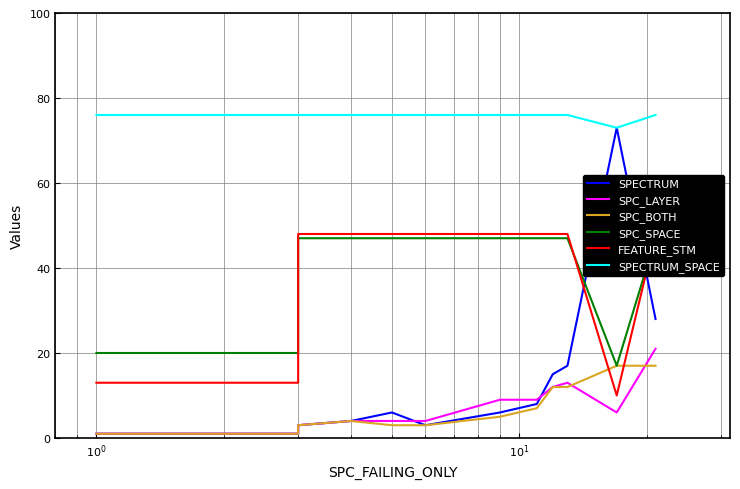

True or false: SPECTRUM and FEATURE_STM cross at least once.

True